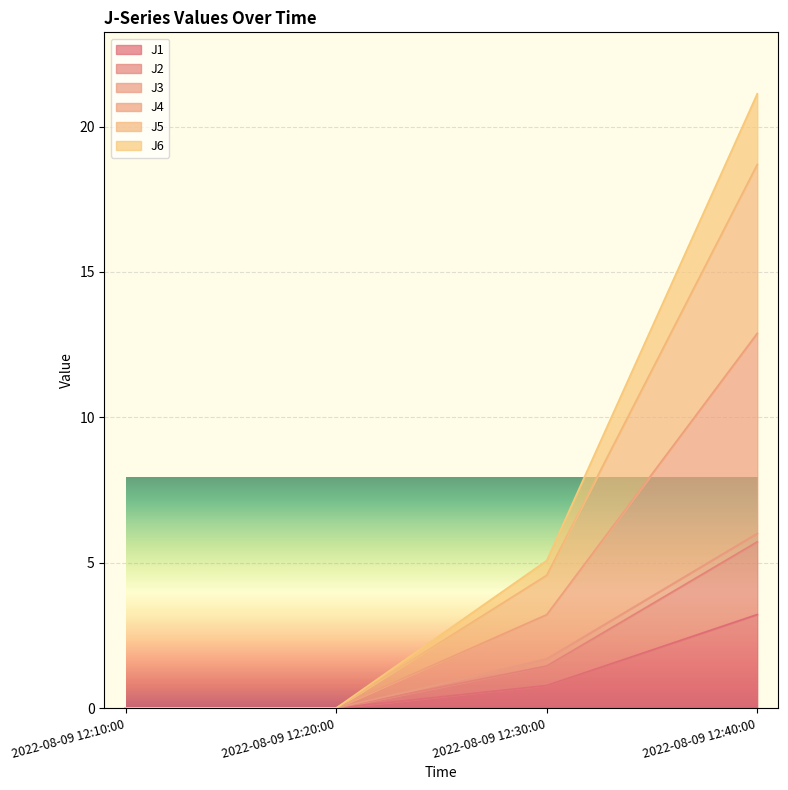

Which series changed the most between 2022-08-09 12:20:00 and 2022-08-09 12:40:00?

J4